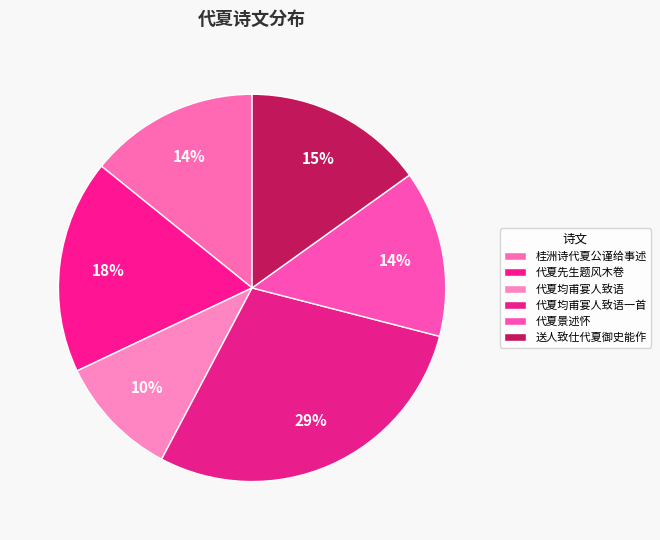

How many slices are in this pie chart?

6